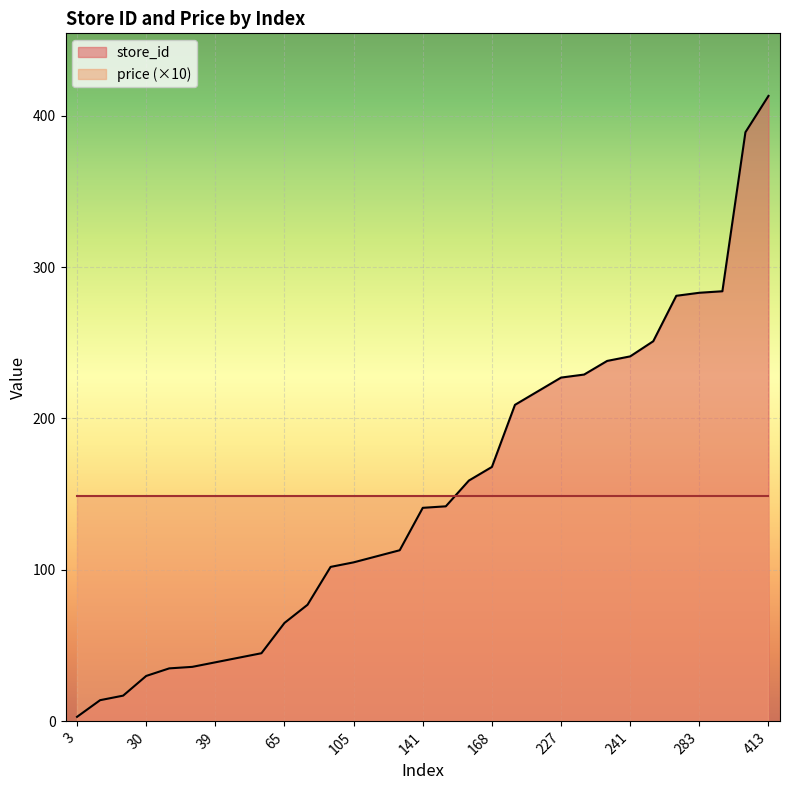

What is the average value?

152